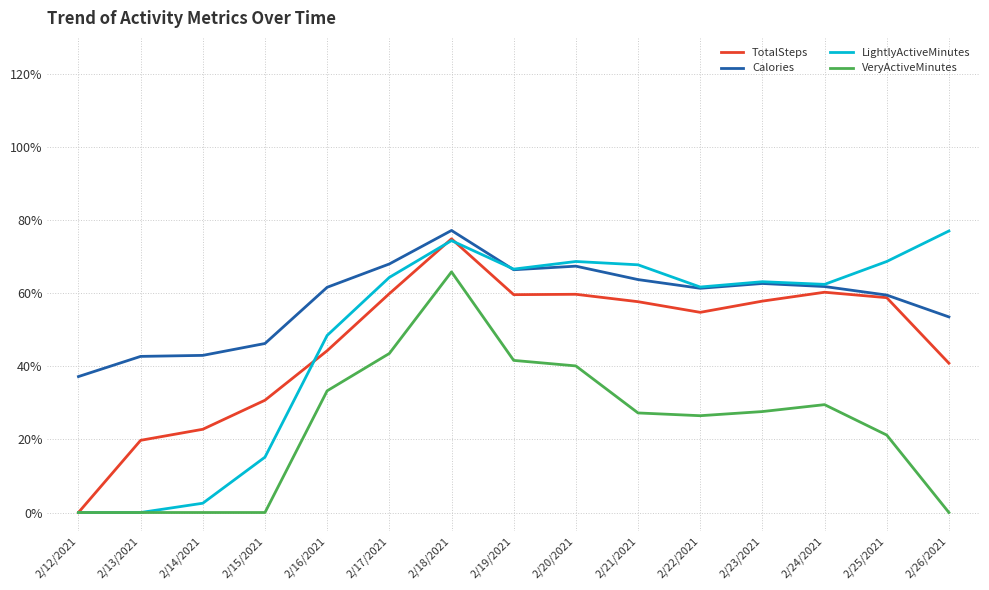

Between which two adjacent categories do Calories and LightlyActiveMinutes first intersect?

2/18/2021 and 2/19/2021